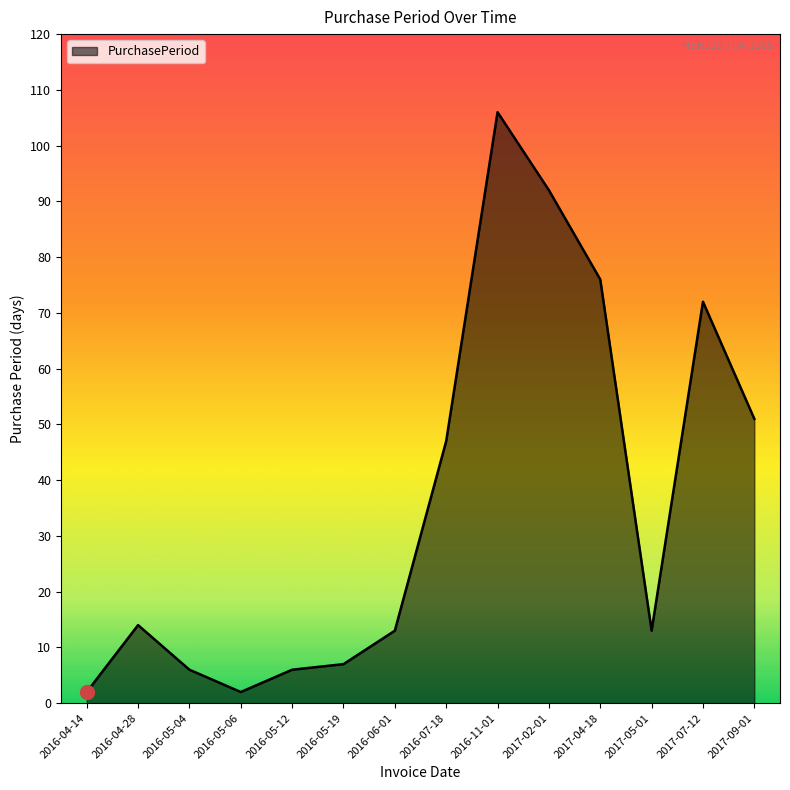

Where is the first local minimum?

2016-05-06